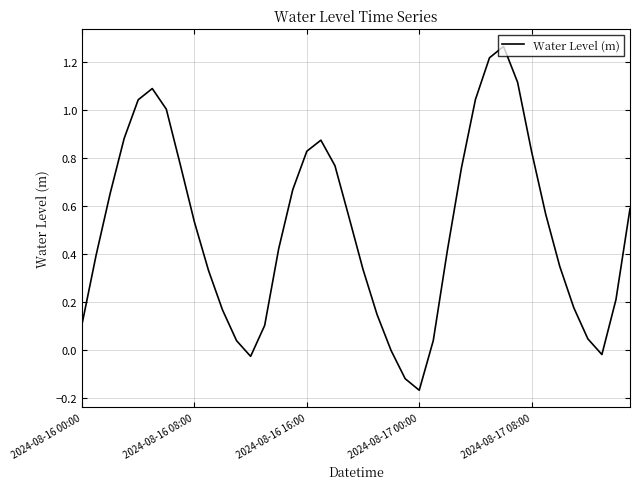

What is the difference between the maximum and minimum values?

1.4